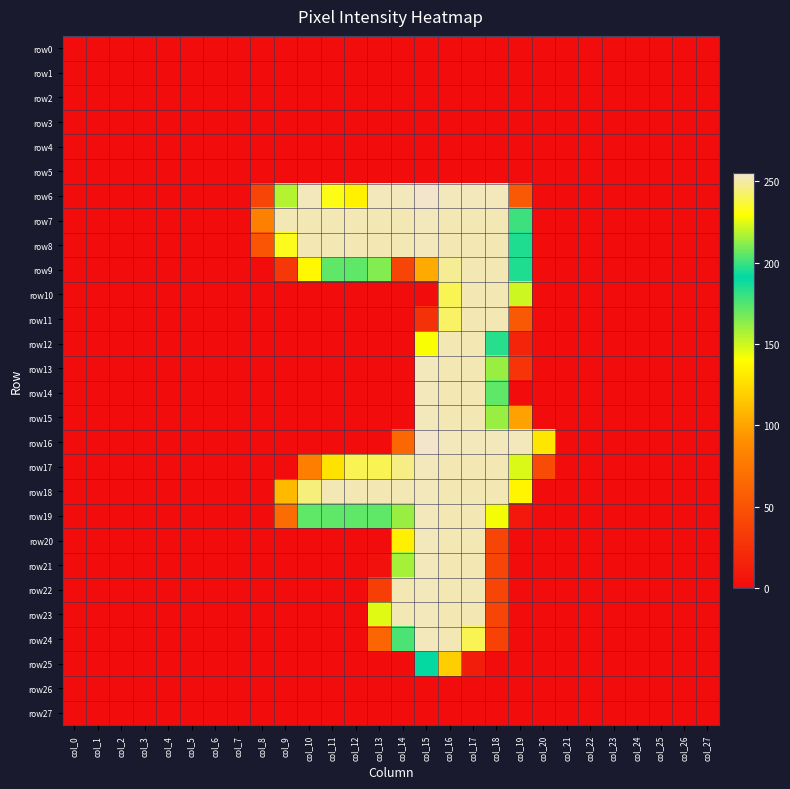

Rank the series by their maximum value, from highest to lowest.

row6, row16, row7, row8, row13, row14, row15, row17, row18, row19, row20, row21, row22, row23, row24, row9, row10, row11, row12, row25, row0, row1, row2, row3, row4, row5, row26, row27